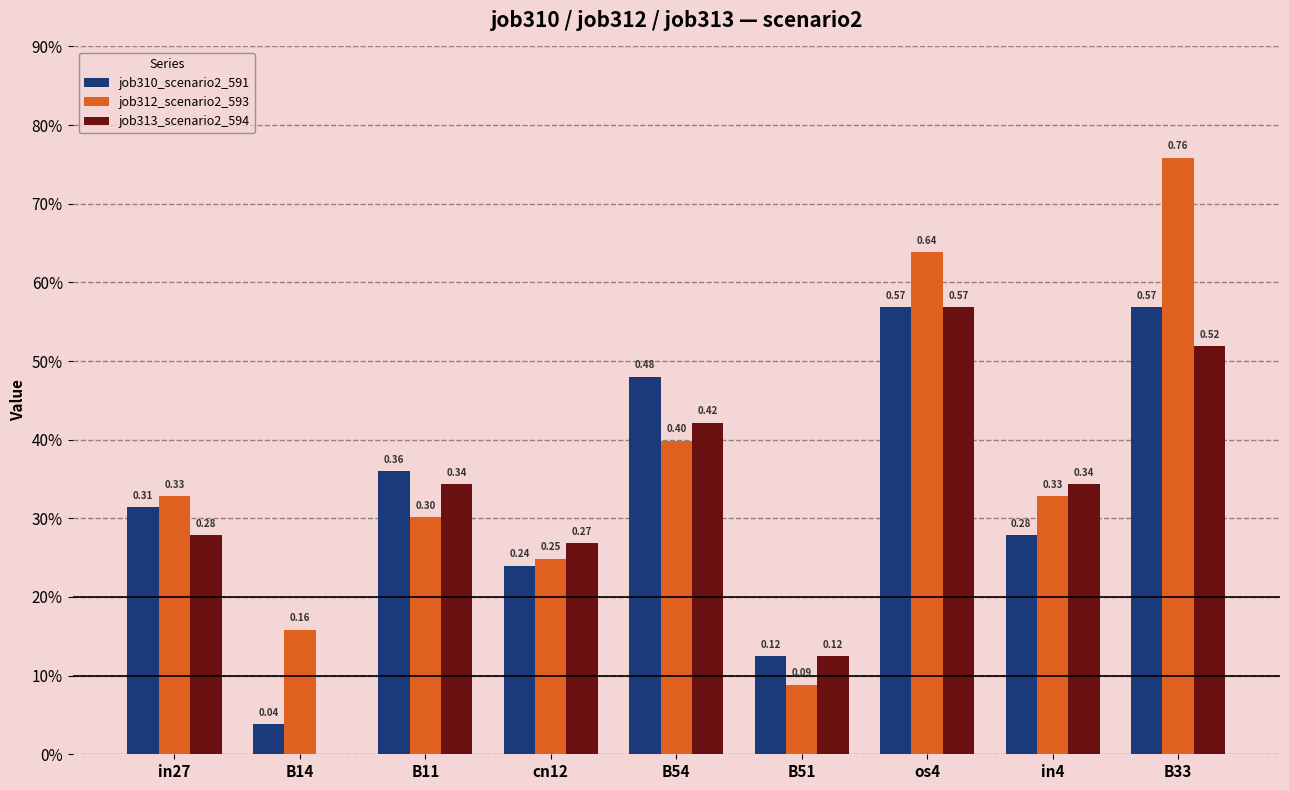

Reading right to left, transcribe all the data shown in this chart.

job310_scenario2_591: 0.6	0.3	0.6	0.1	0.5	0.2	0.4	0.0	0.3
job312_scenario2_593: 0.8	0.3	0.6	0.1	0.4	0.2	0.3	0.2	0.3
job313_scenario2_594: 0.5	0.3	0.6	0.1	0.4	0.3	0.3	0.0	0.3